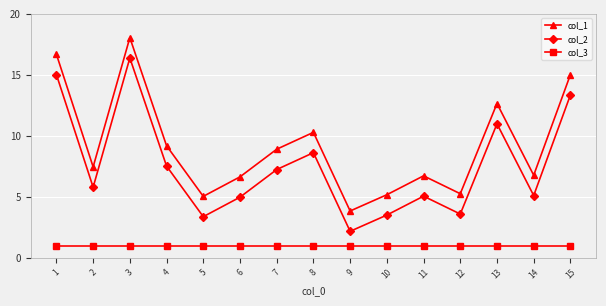

True or false: col_1 and col_3 intersect in this chart.

False